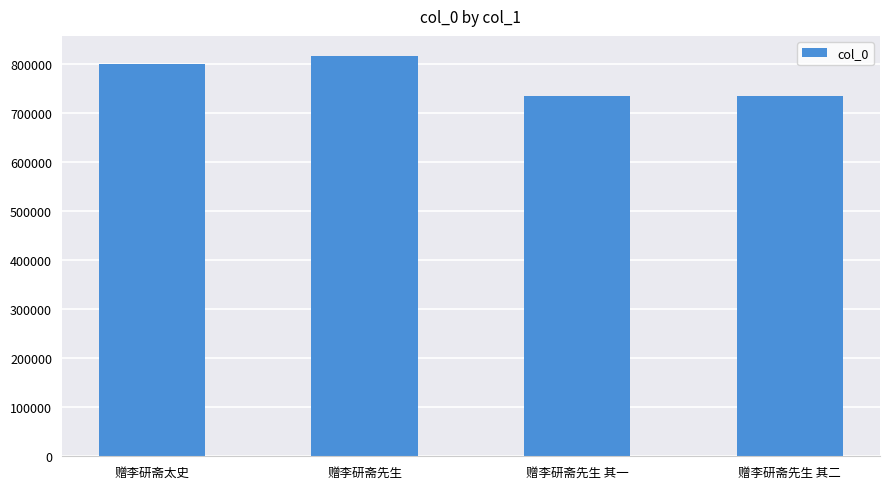

Approximately how many times larger is the value at 赠李研斋先生 其二 compared to 赠李研斋太史?

0.9